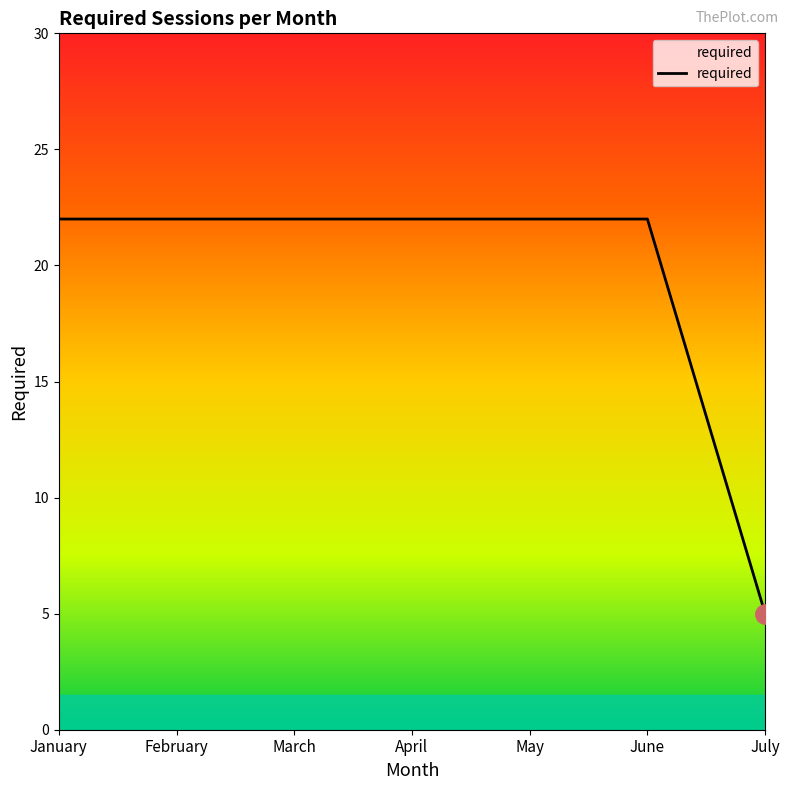

What is the sum of all values?

137